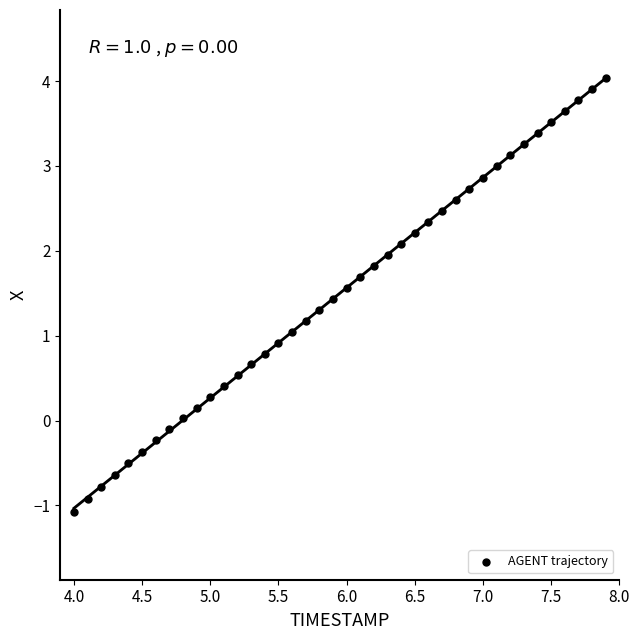

What is the range of X values (max minus min)?

3.9